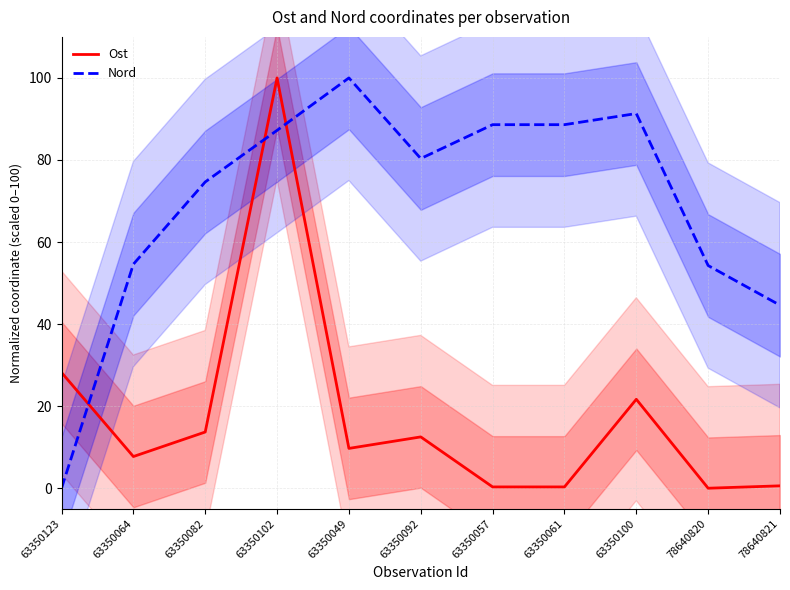

The value of Nord at 63350123 is 0.0. True or false?

True